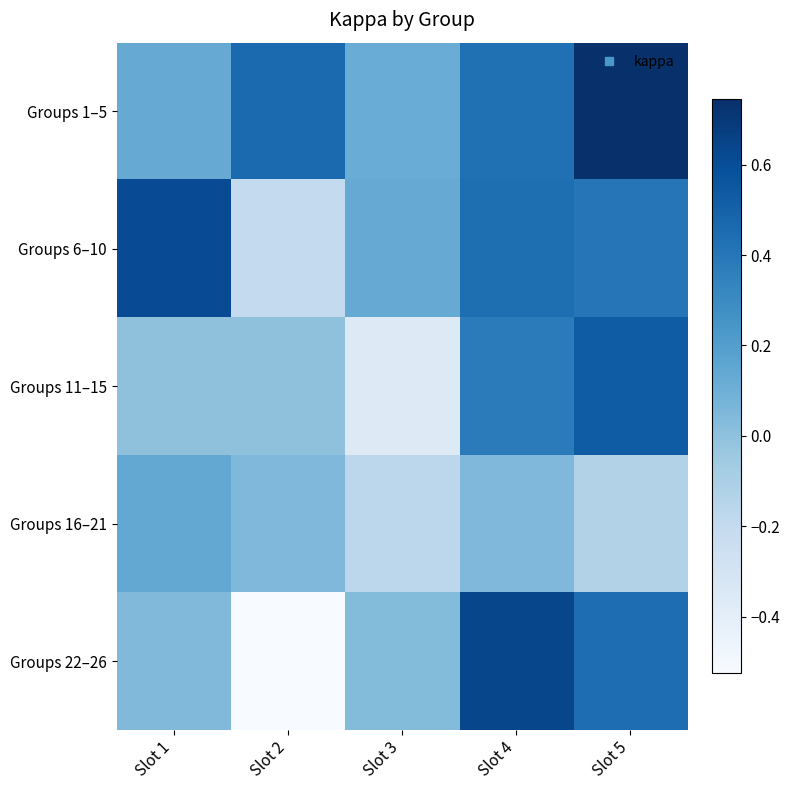

List the series in order of their peak value, lowest first.

Groups 16–21, Groups 11–15, Groups 6–10, Groups 22–26, Groups 1–5